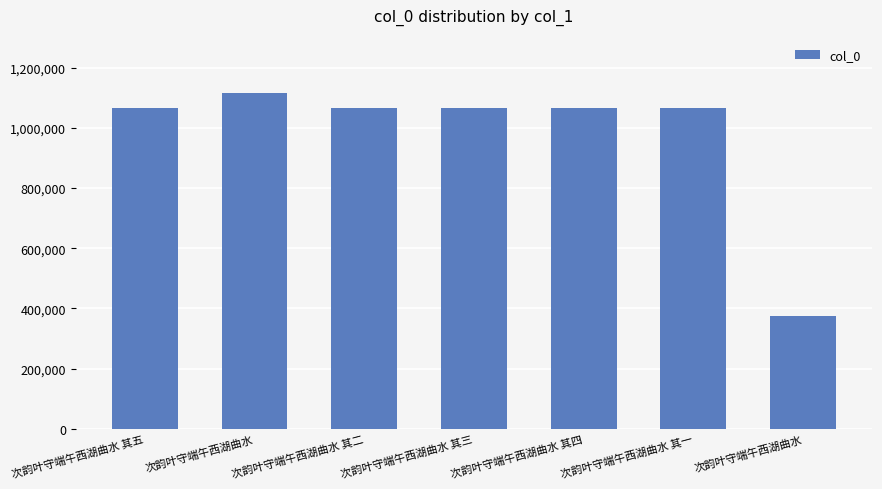

Reading left to right, transcribe all the data shown in this chart.

次韵叶守端午西湖曲水 其五=1065947	次韵叶守端午西湖曲水=1116346	次韵叶守端午西湖曲水 其二=1065944	次韵叶守端午西湖曲水 其三=1065945	次韵叶守端午西湖曲水 其四=1065946	次韵叶守端午西湖曲水 其一=1065943	次韵叶守端午西湖曲水=373298